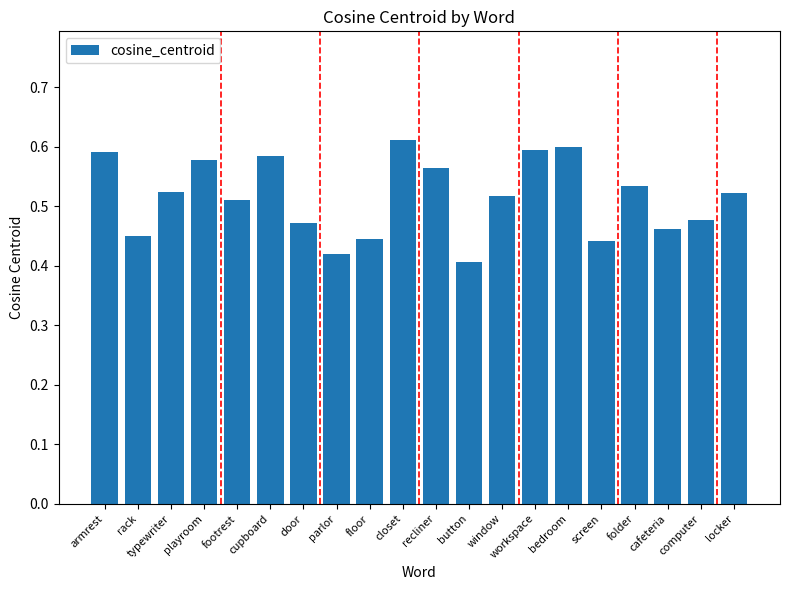

The value at floor is 0.4. True or false?

True